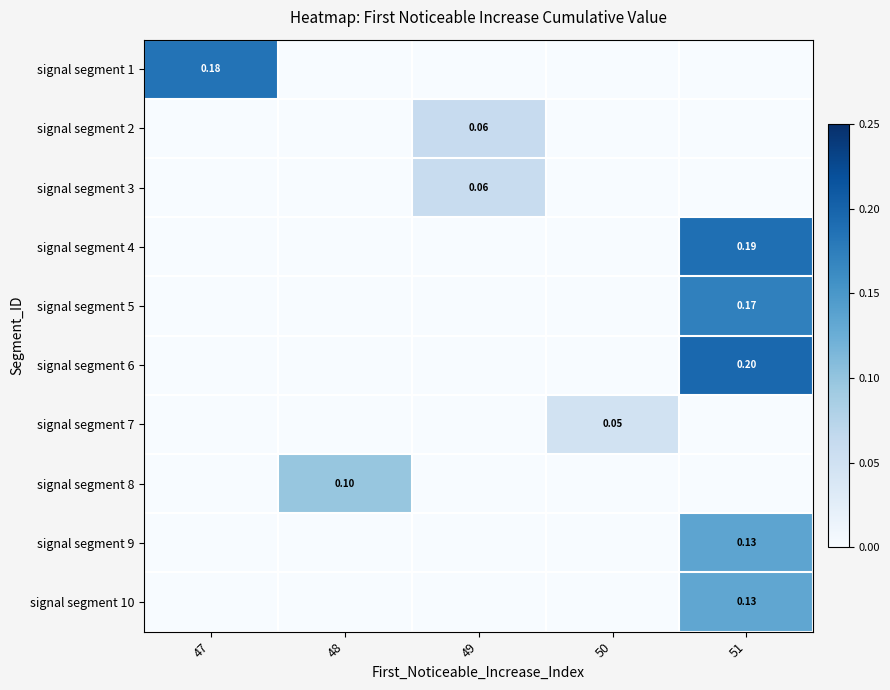

What is the maximum value for signal segment 1?

0.2